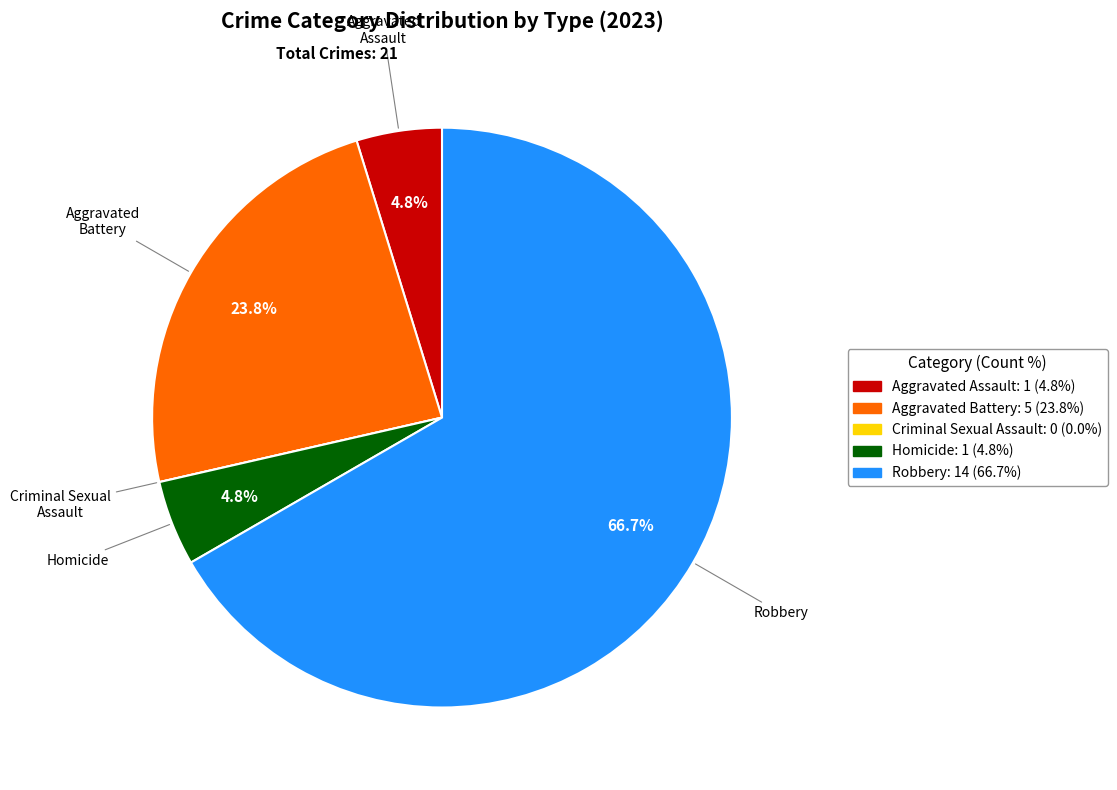

What percentage is the Robbery slice, to the nearest percent?

67%